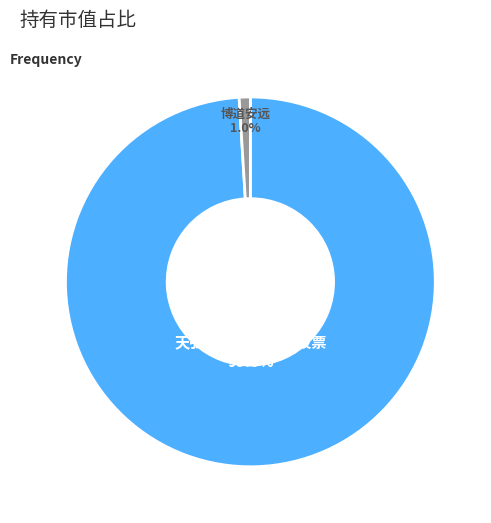

Is there any slice that represents more than half of the pie?

Yes